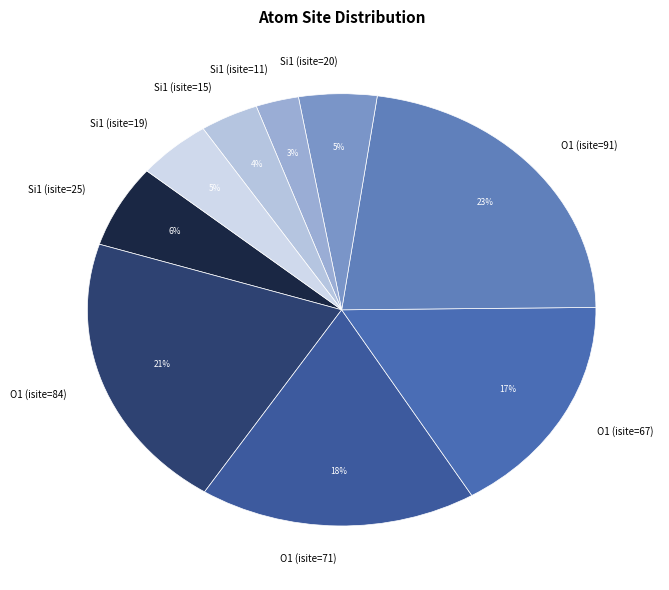

Between O1 (isite=91) and O1 (isite=67), which is larger?

O1 (isite=91)